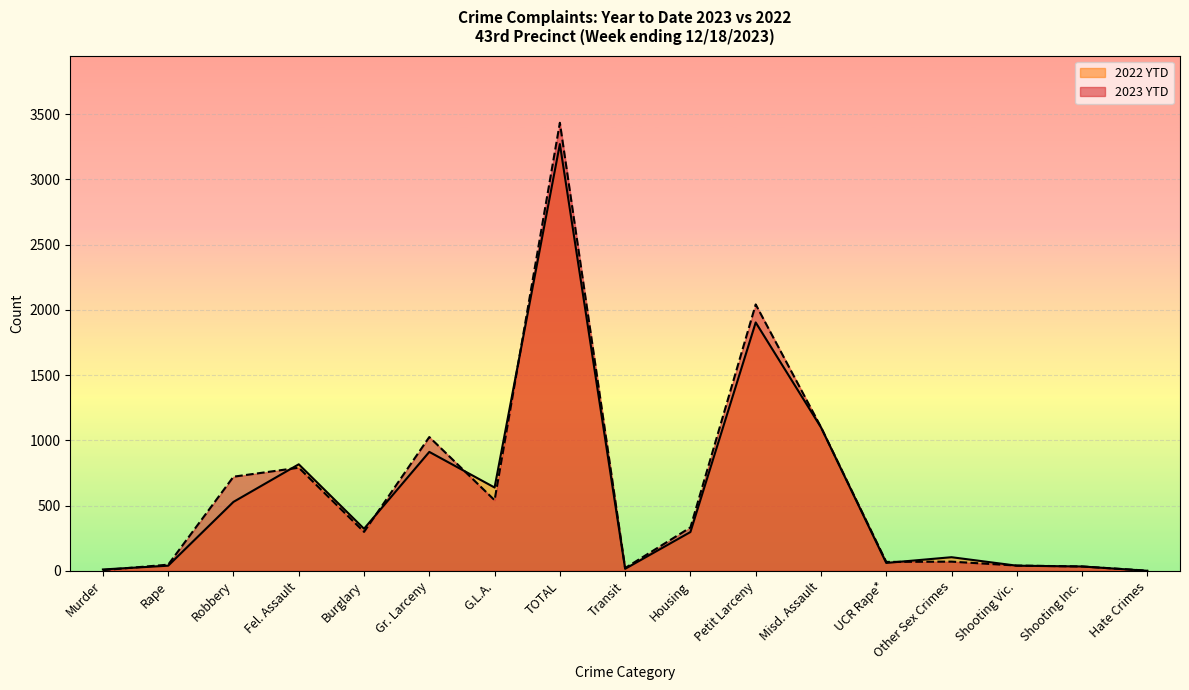

Between which two adjacent categories do 2022 YTD and 2023 YTD first intersect?

Murder and Rape